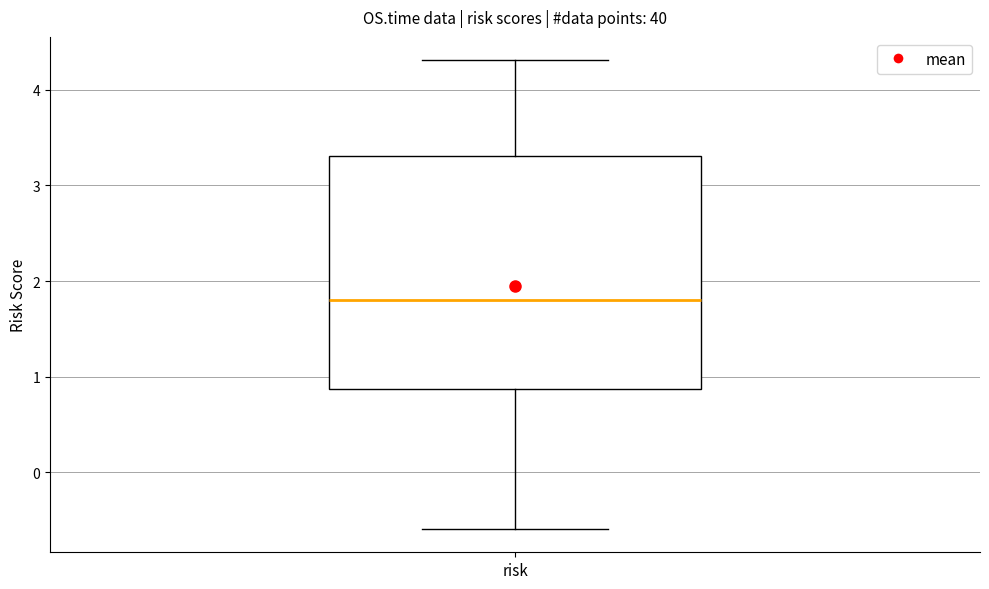

Transcribe this box plot: give where the median line is, the range the box spans, and where the two whiskers end, as read against the y-axis. The values are not printed on the chart, so give them approximately, as read against the axis.

median 1.8, box 0.9 to 3.3, whiskers -0.6 to 4.3